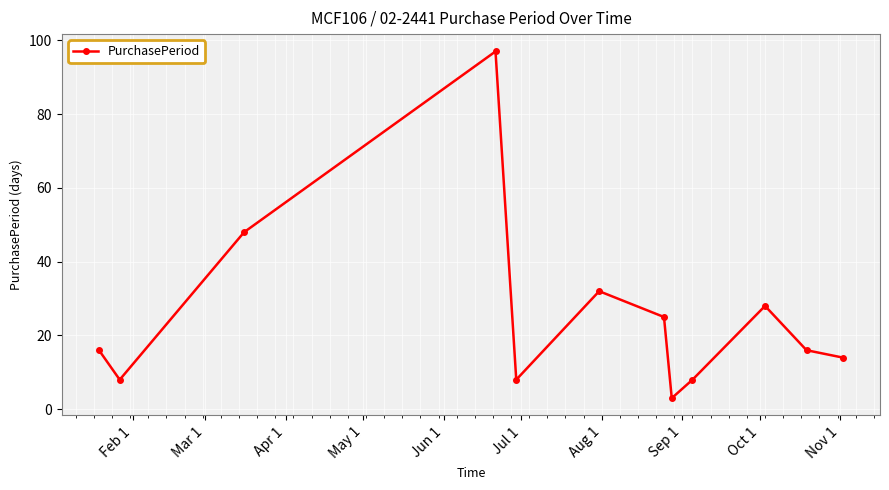

How many series are shown in this chart?

1